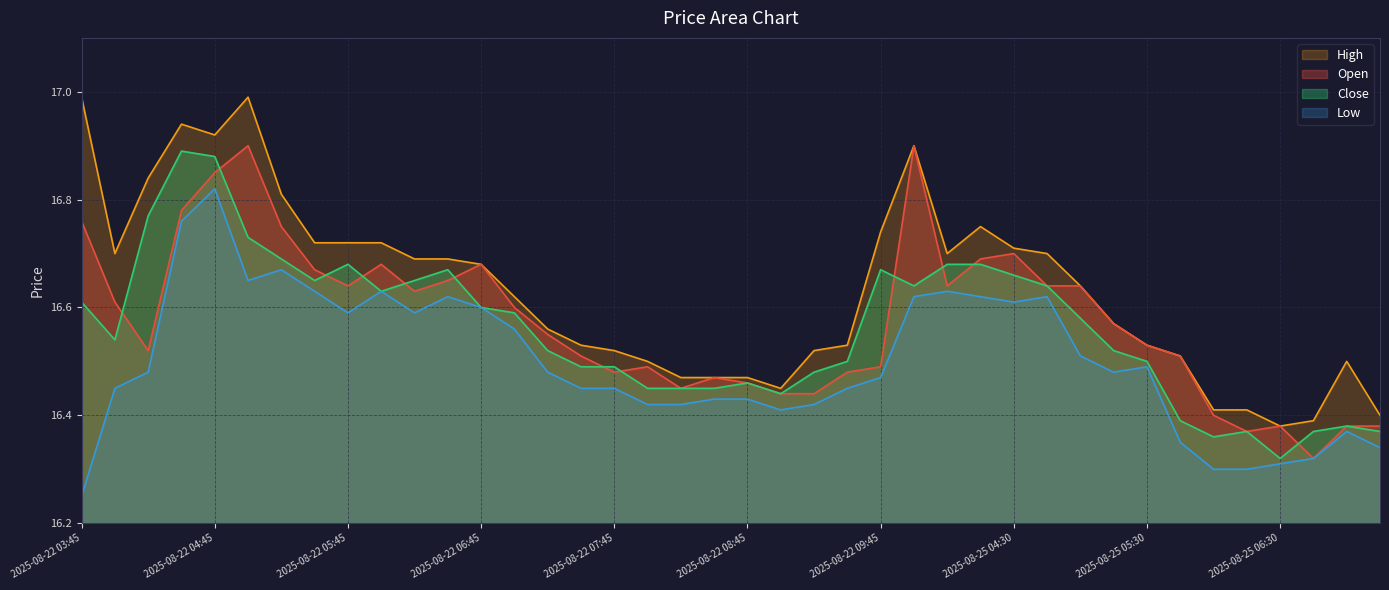

Between 2025-08-22 05:15 and 2025-08-22 07:45, which series saw the biggest shift?

High